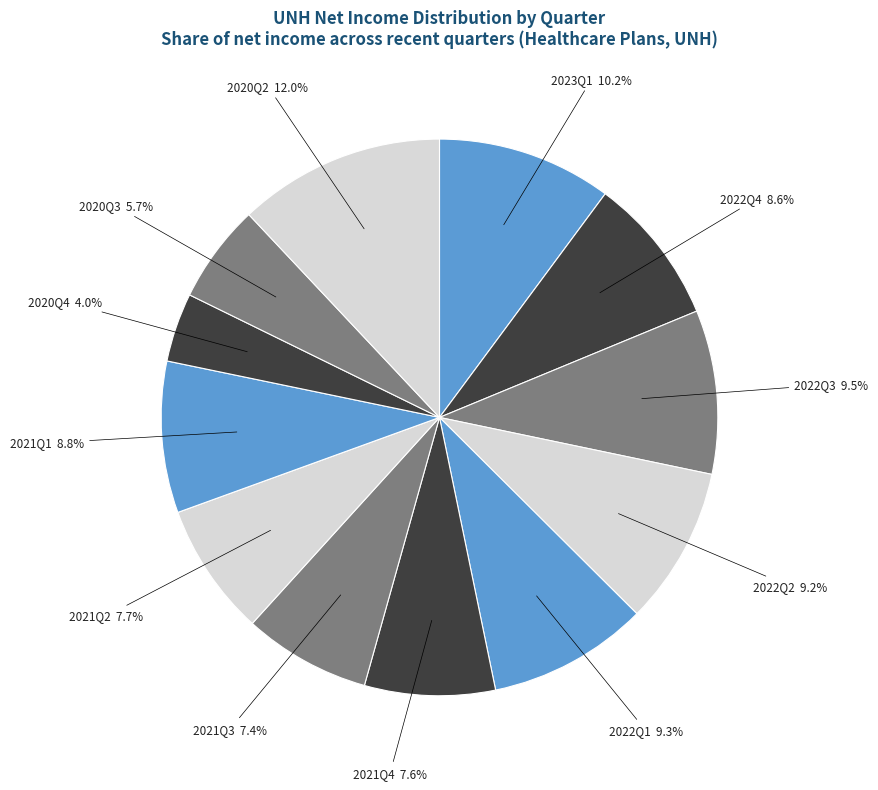

True or false: 2022Q4 accounts for 9% of the total.

True